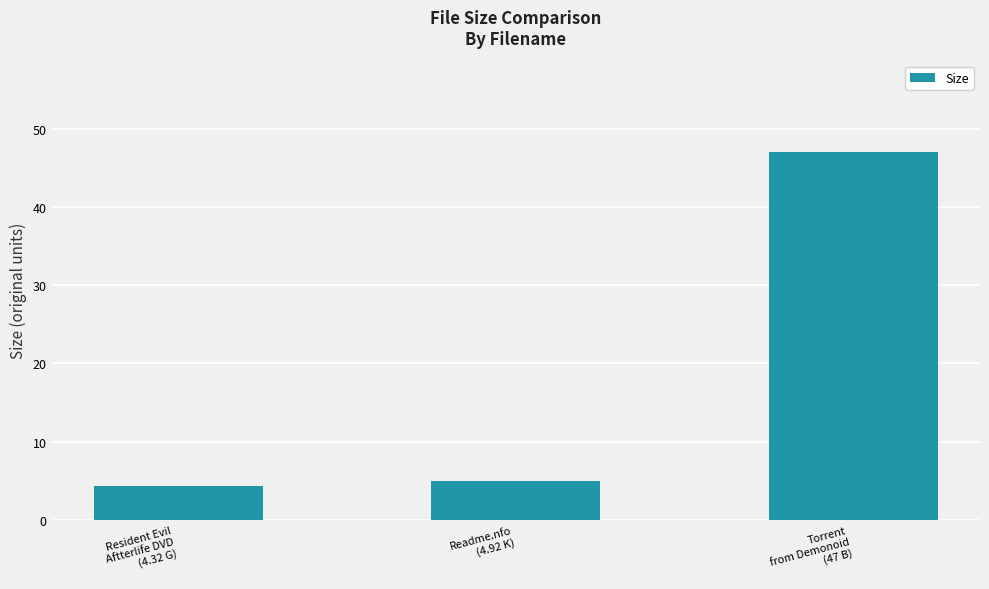

What is the label of the 1st bar from the right?

Torrent
from Demonoid
(47 B)